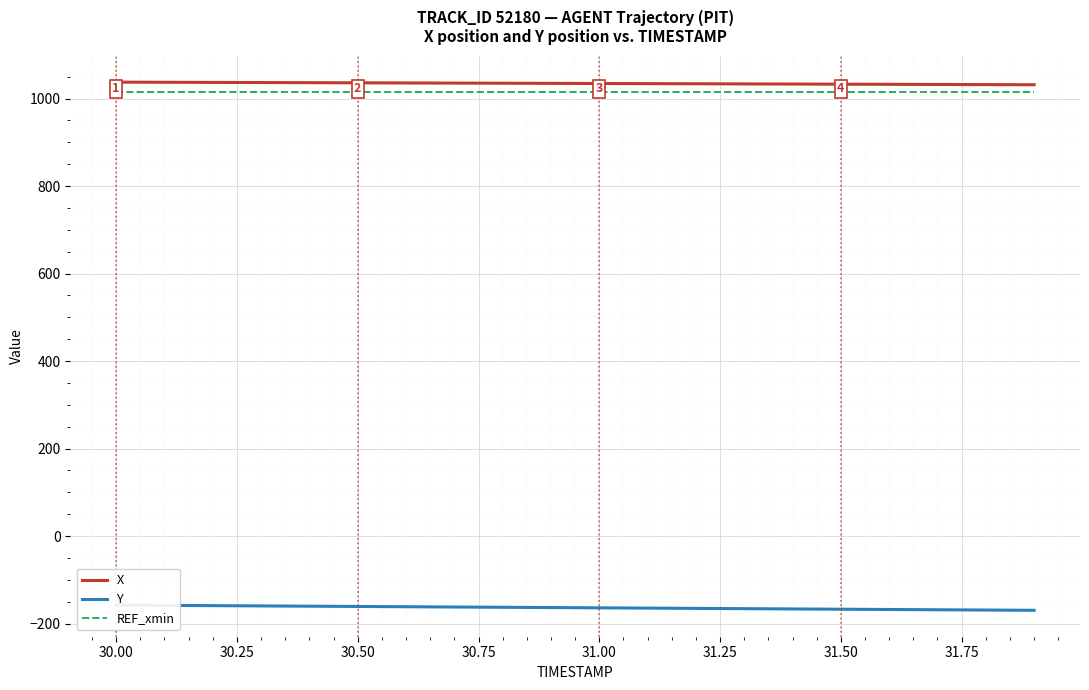

Is it true that X equals 1034.5 at 31.00?

True